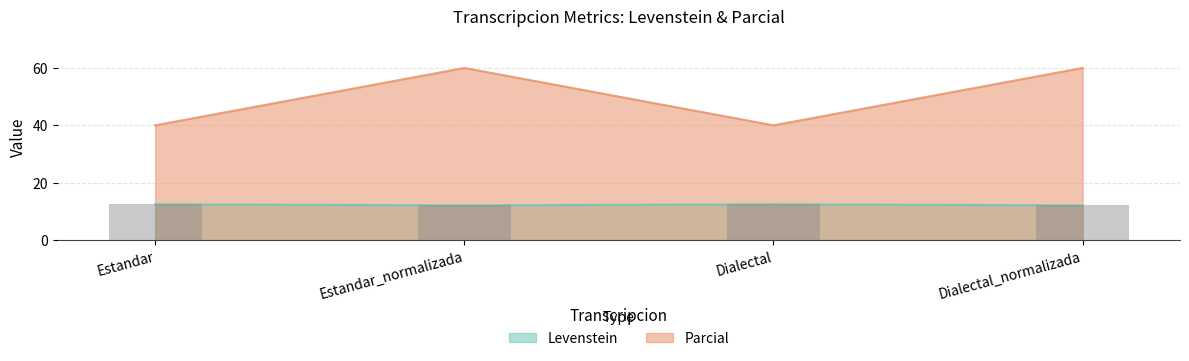

Which series has the largest total across all categories?

Parcial